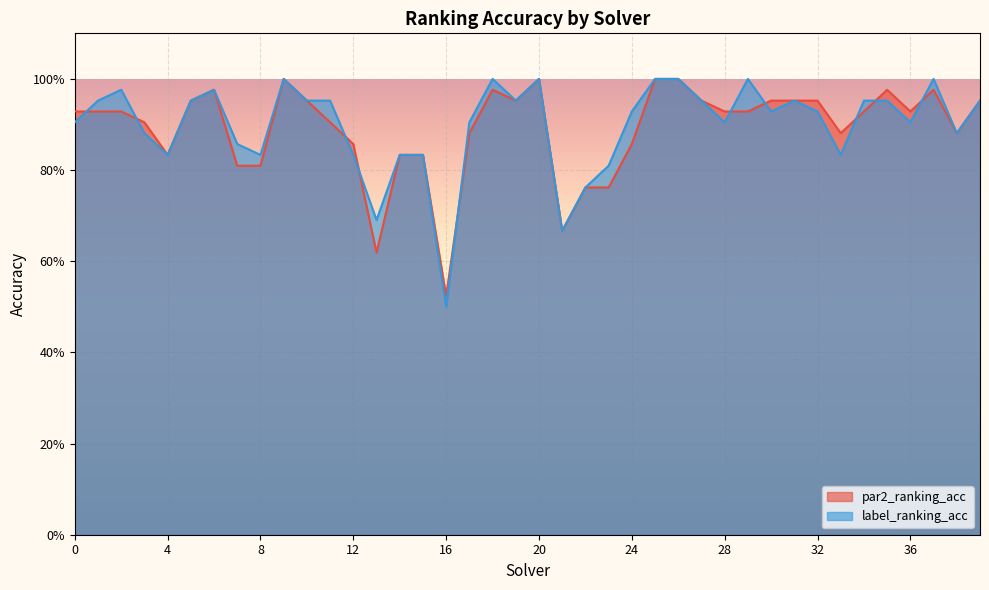

True or false: label_ranking_acc and par2_ranking_acc cross at least once.

True